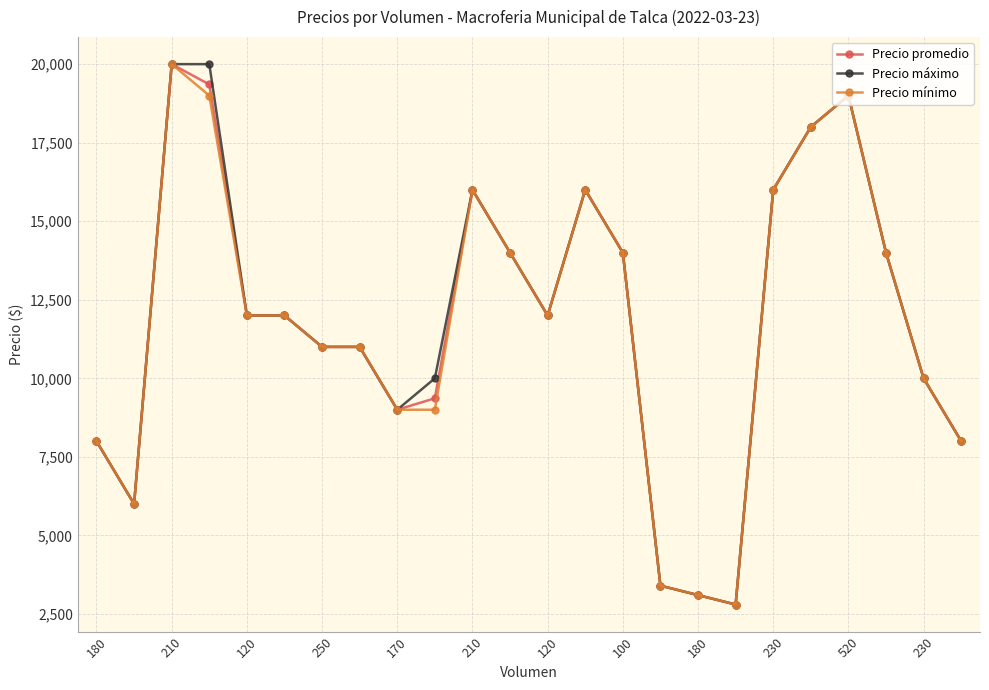

How many lines are shown in the chart?

3